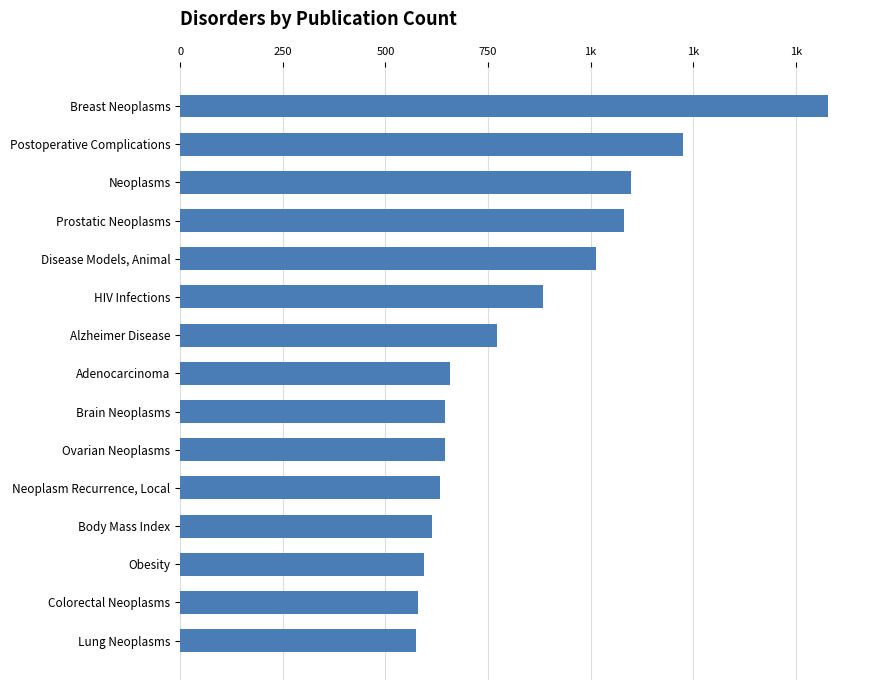

What is the difference between the maximum and second lowest values?

999